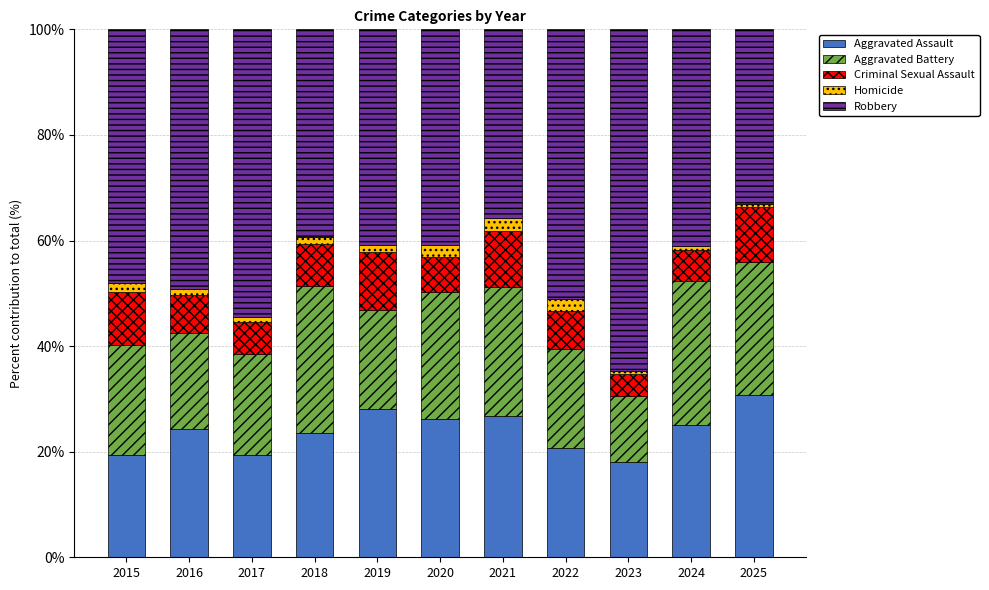

What is the minimum value for Aggravated Assault?

18.0